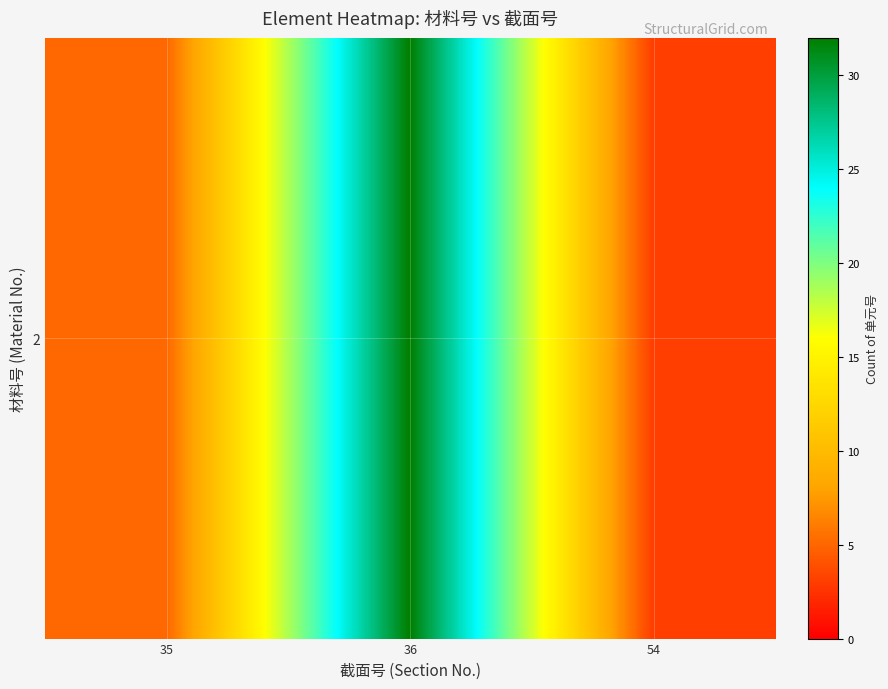

The value at 54 is 1. True or false?

False